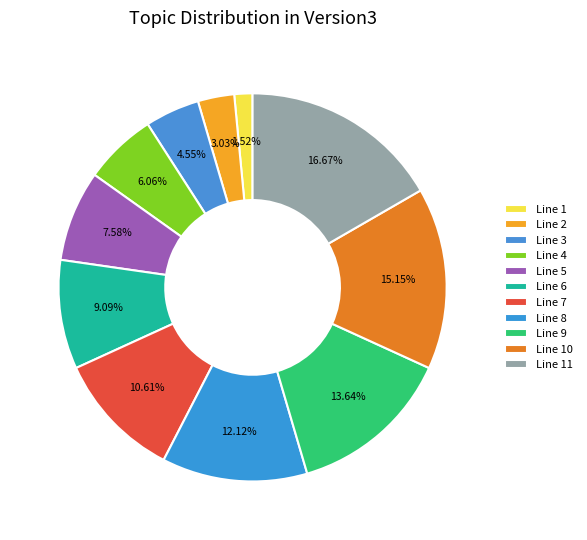

Which category has the biggest portion of the pie?

Line 11